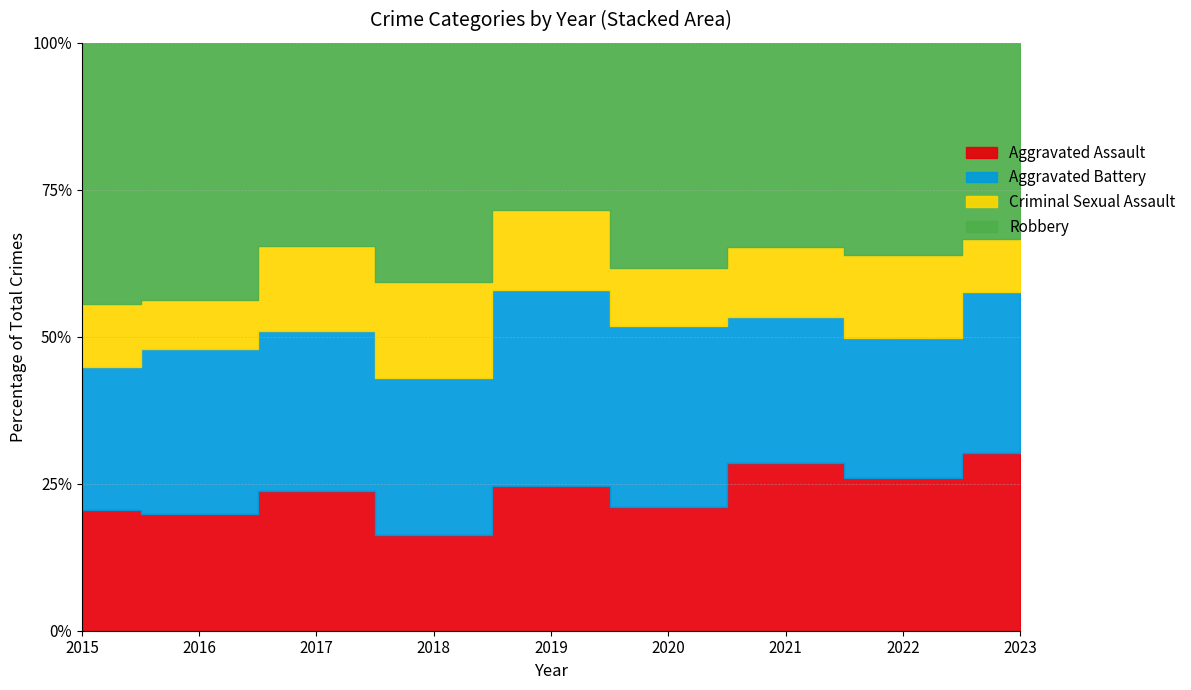

Is the value of Aggravated Battery at 2017 greater than the value of Robbery at 2021?

No